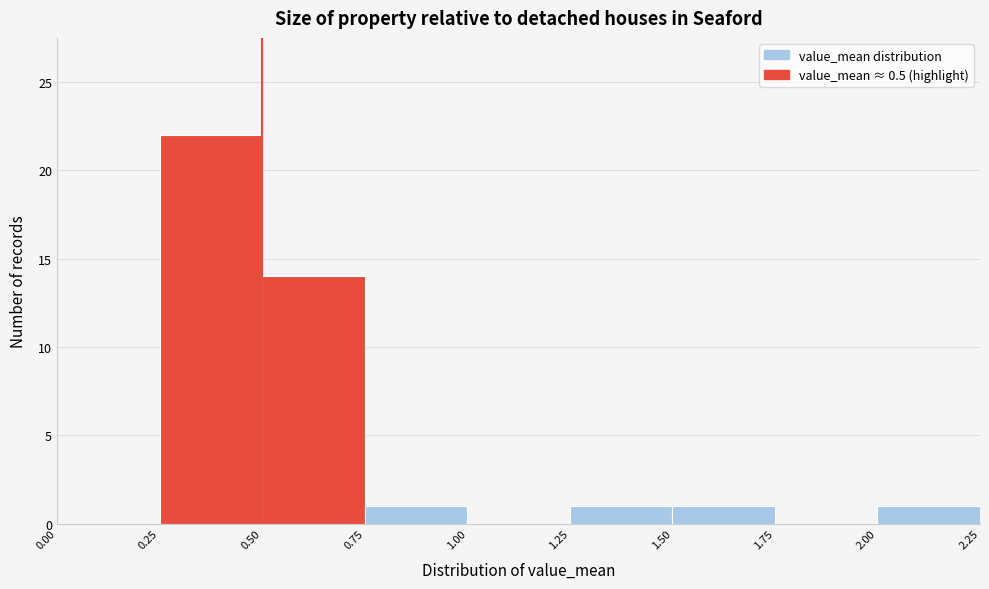

What is the height of the bar covering 1.25 to 1.50 on the x-axis? The values are not printed on the chart, so give them approximately, as read against the axis.

1